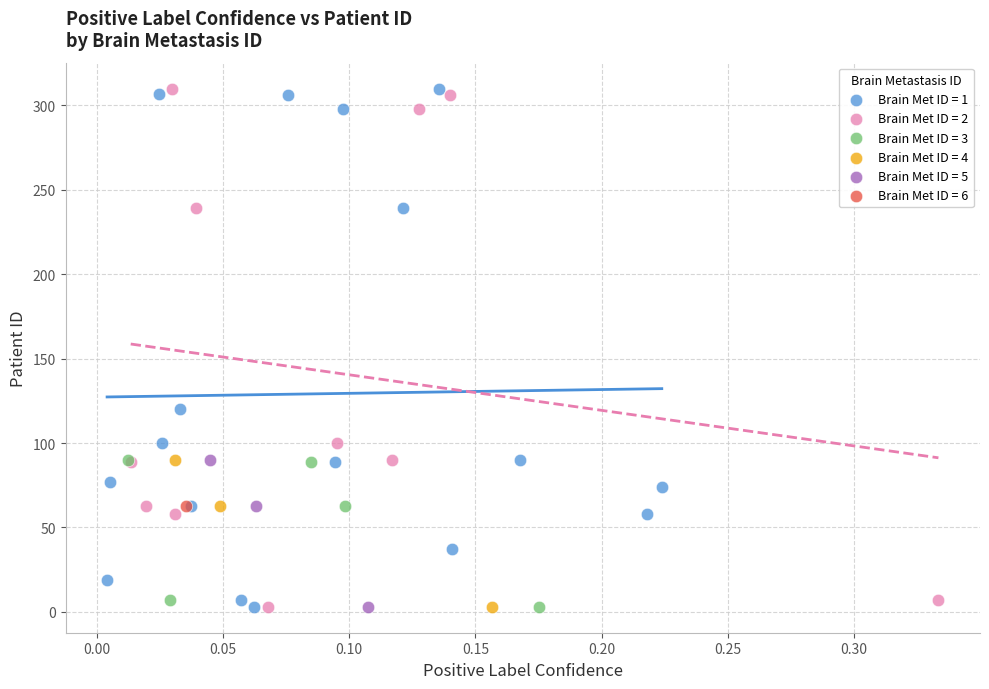

What are all the series names shown in the legend?

Brain Met ID = 1, Brain Met ID = 2, Brain Met ID = 3, Brain Met ID = 4, Brain Met ID = 5, Brain Met ID = 6